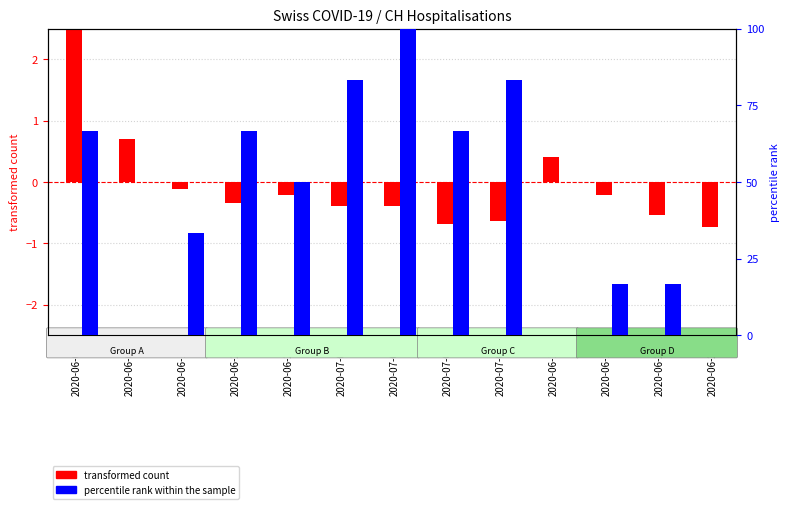

The value of transformed count at 2020-06-02 is 1.1. True or false?

False